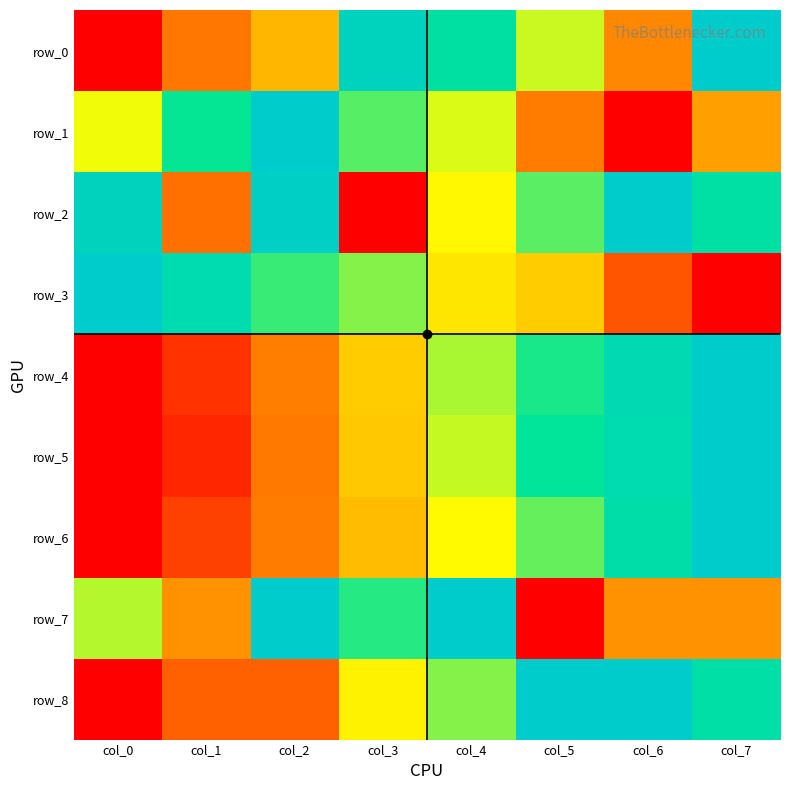

At how many categories does at least one series exceed 0?

8